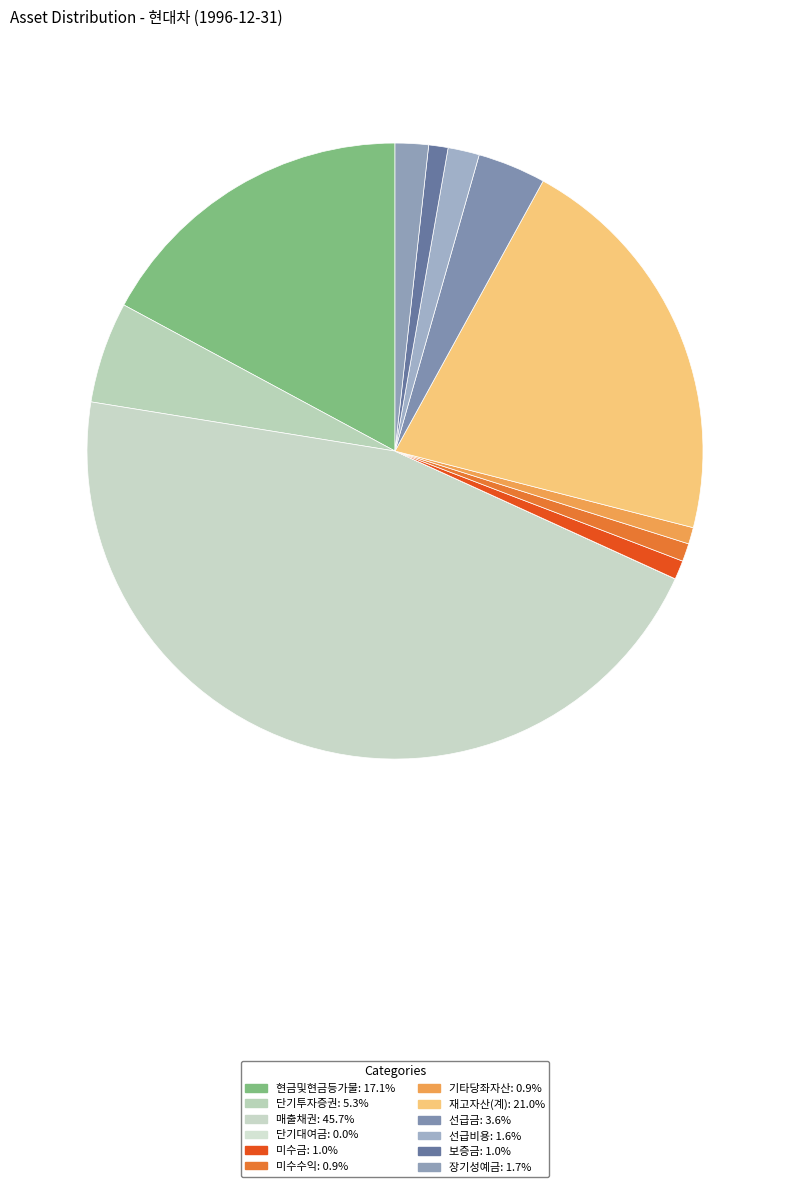

What portion of the pie excludes 보증금?

99.0%